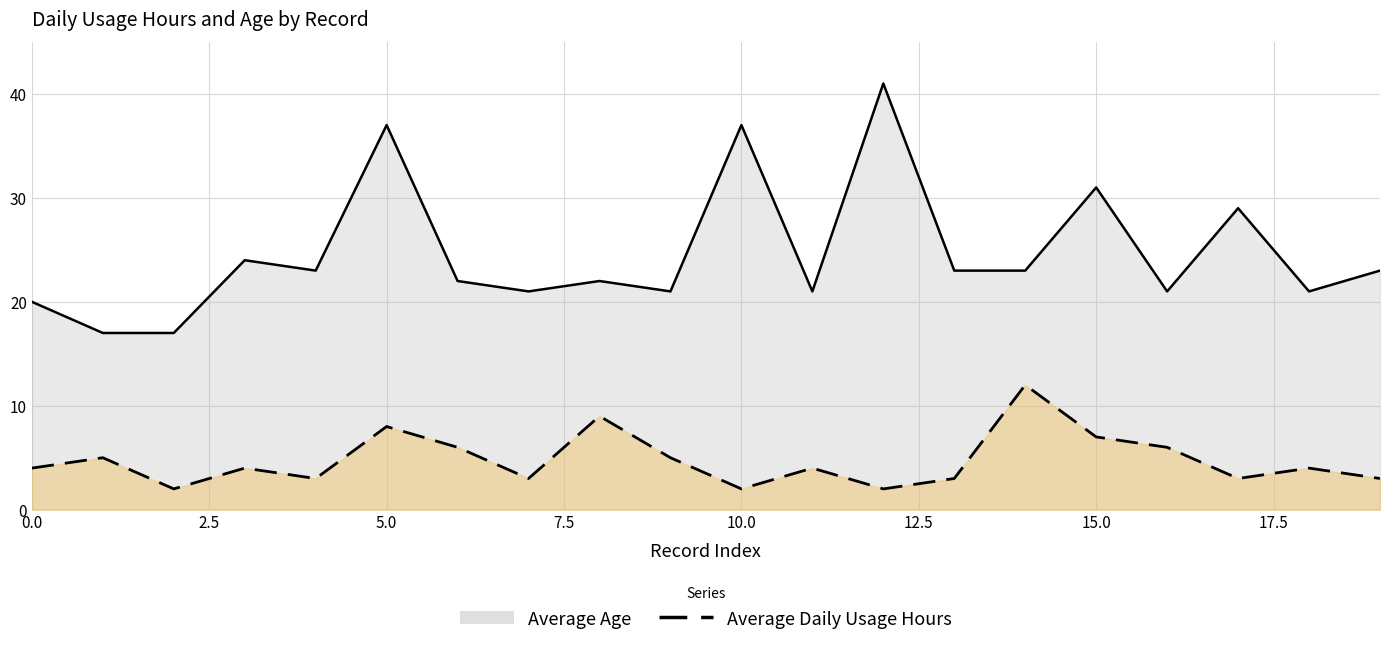

What is the minimum value shown in the chart?

2